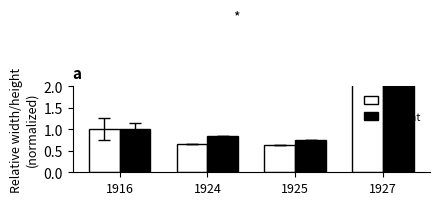

How many distinct data groups are displayed?

2